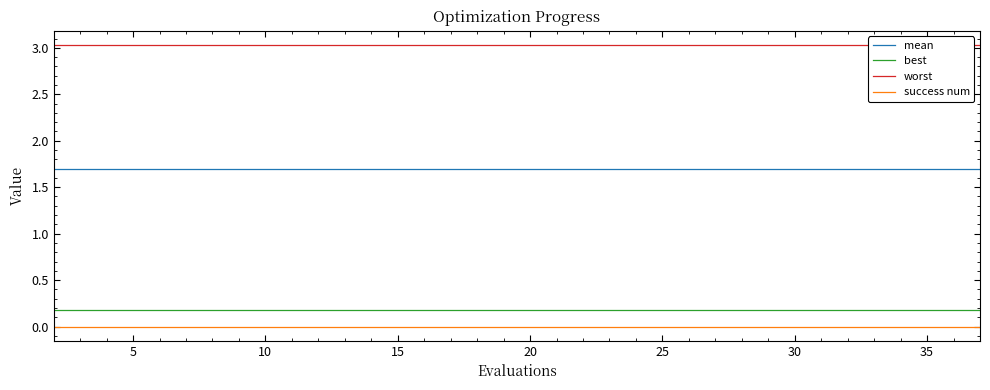

True or false: best and mean cross at least once.

False